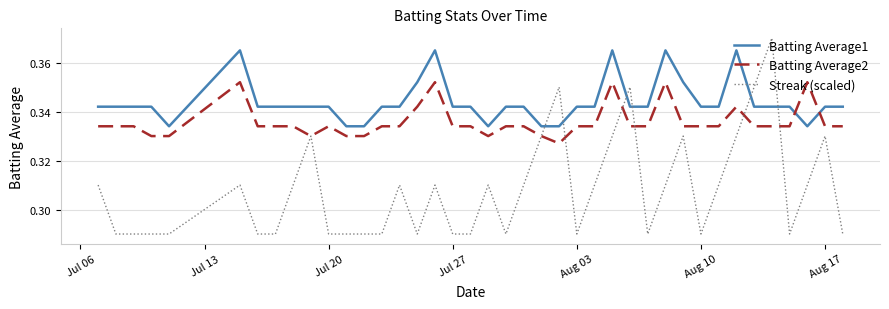

Does the chart have visible grid lines?

Yes